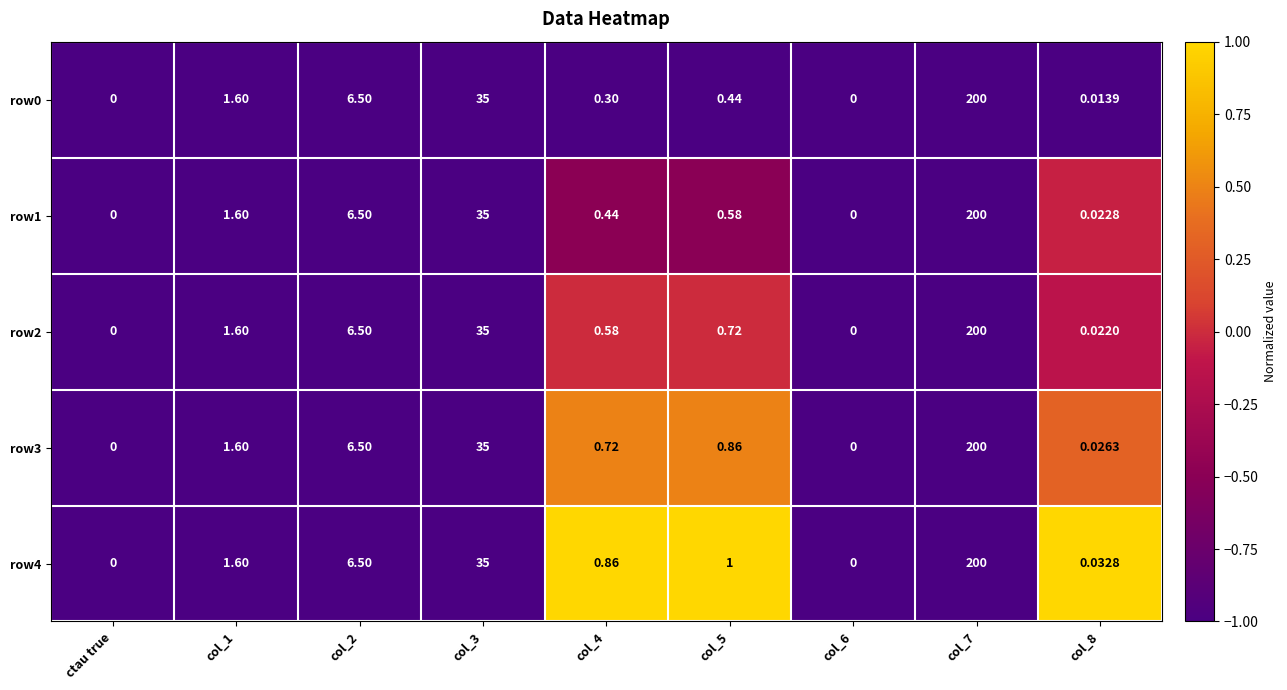

Is the value of row3 at col_2 greater than the value of row1 at ctau true?

Yes